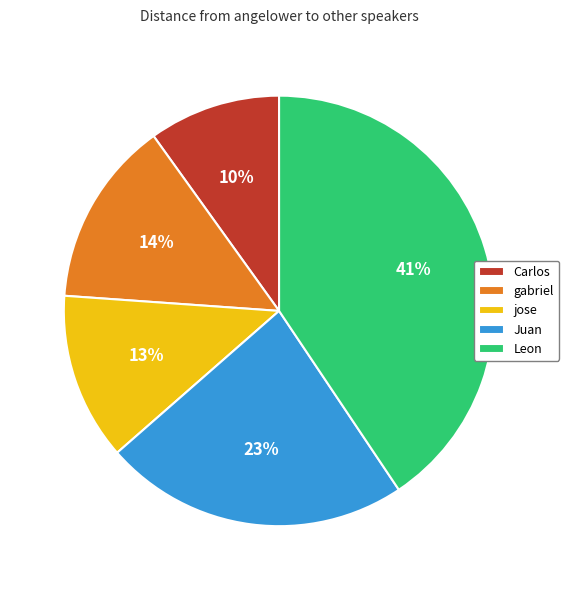

Which has a higher value, jose or Carlos?

jose